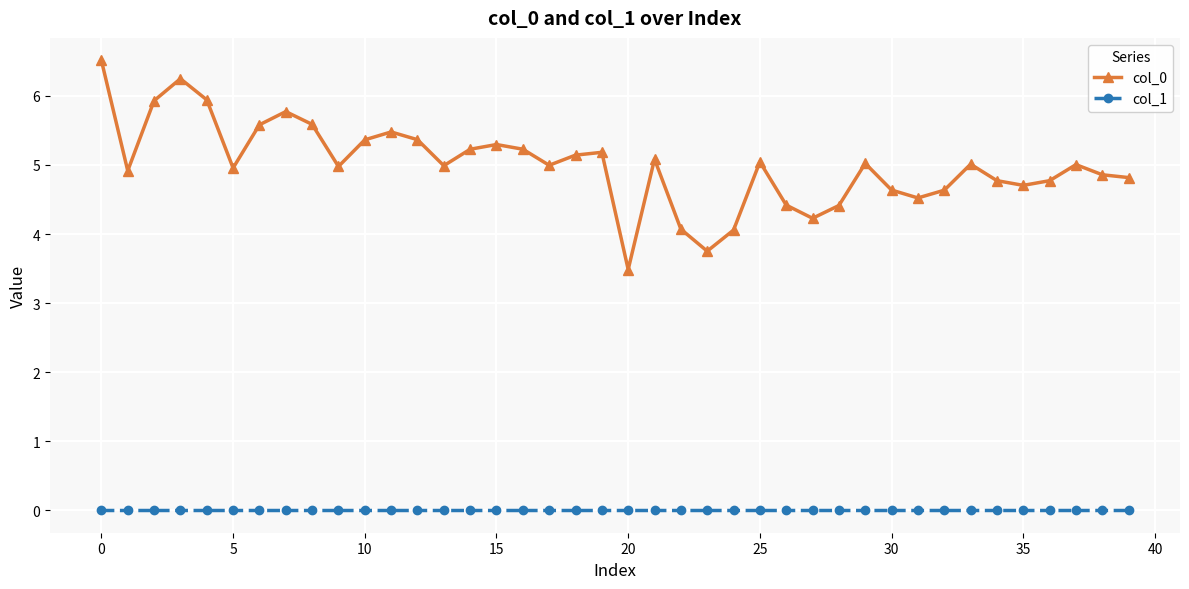

List the series in order of their peak value, lowest first.

col_1, col_0